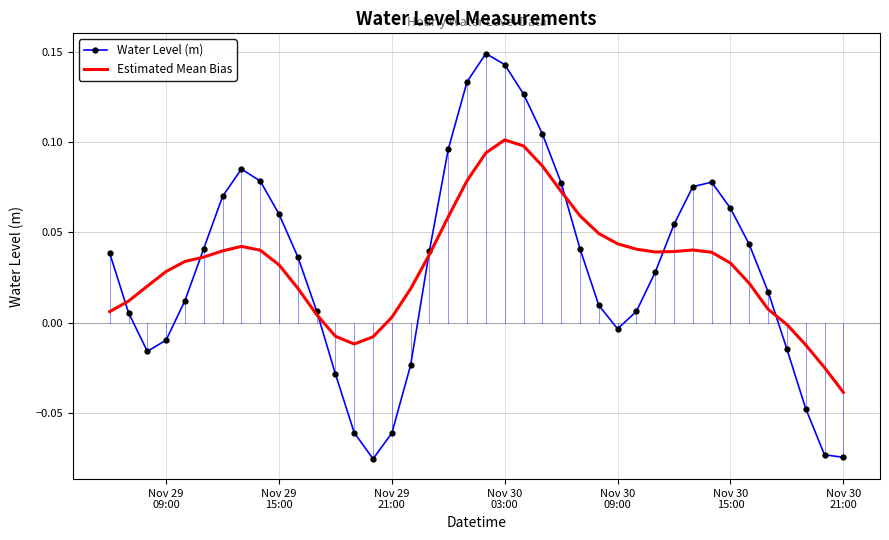

What is the sum of all Water Level (m) values?

1.2